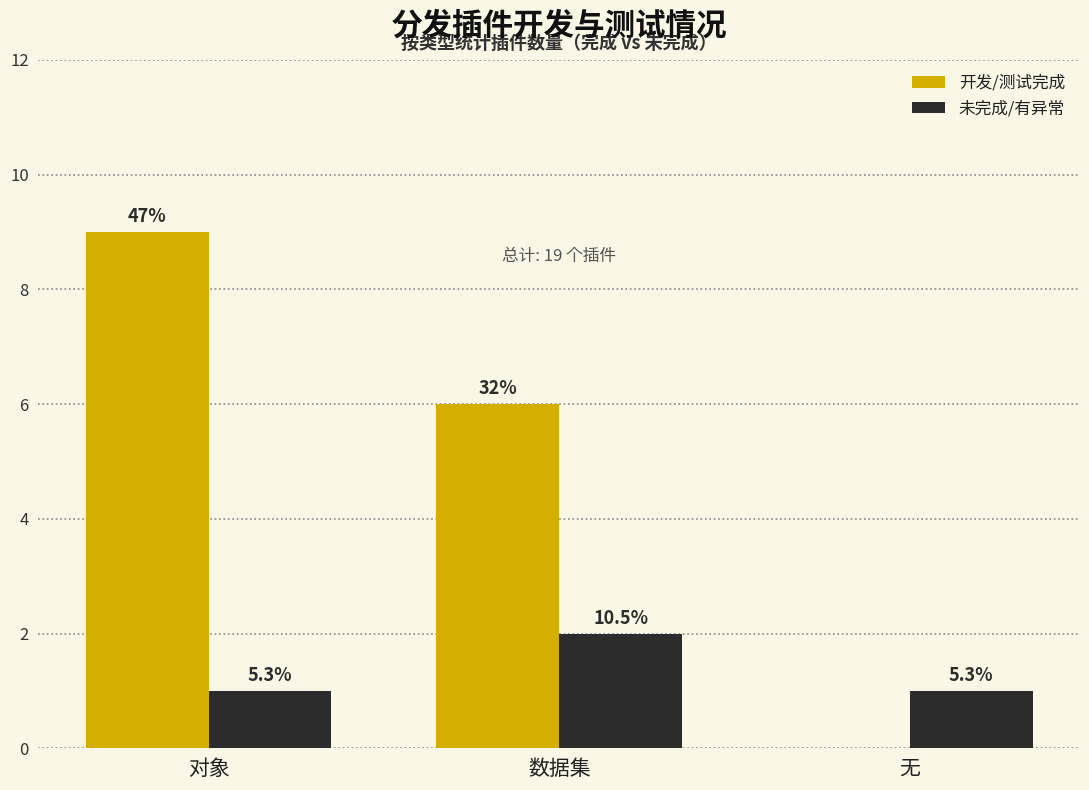

What are all the series names shown in the legend?

开发/测试完成, 未完成/有异常